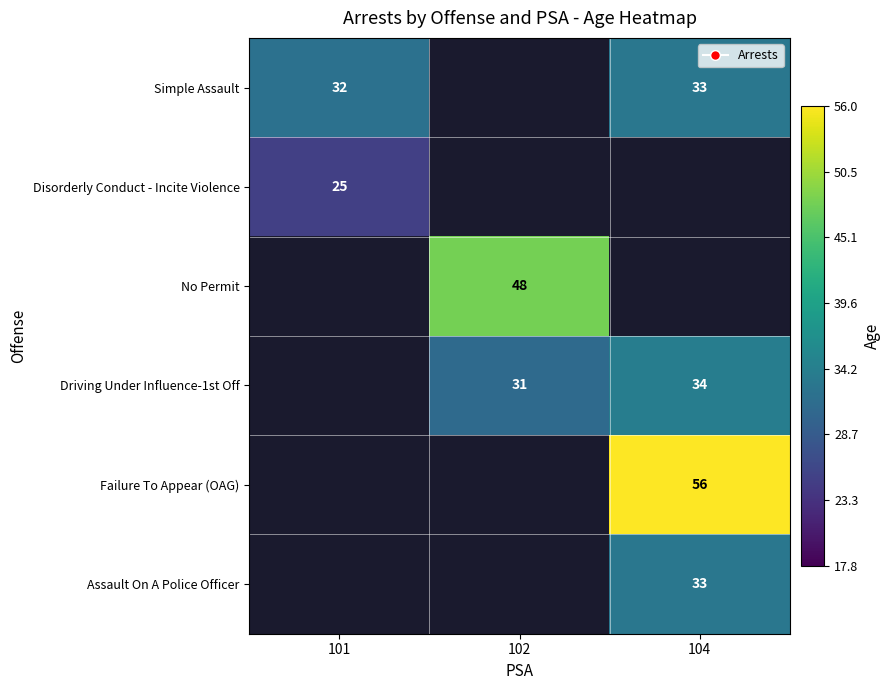

True or false: Simple Assault has a value of 12 at 104.

False